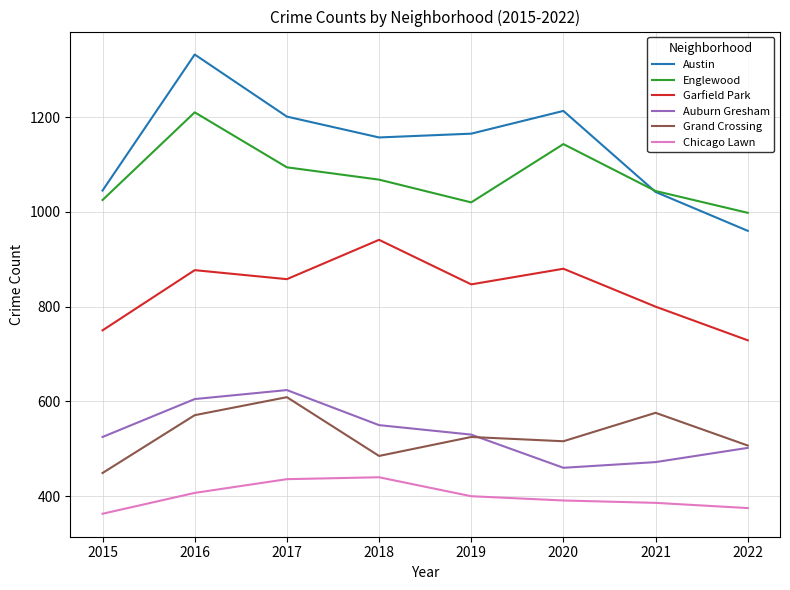

Which category has the highest value in the Englewood series?

2016